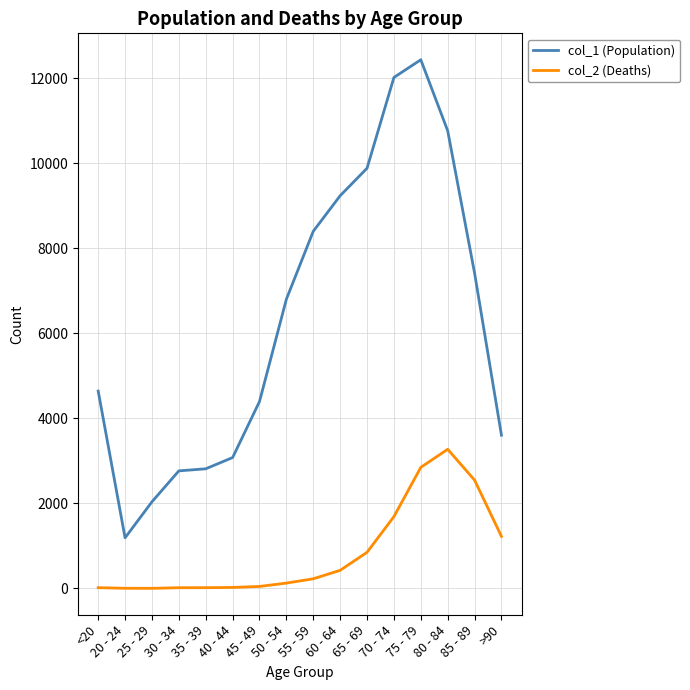

How many distinct data groups are displayed?

2